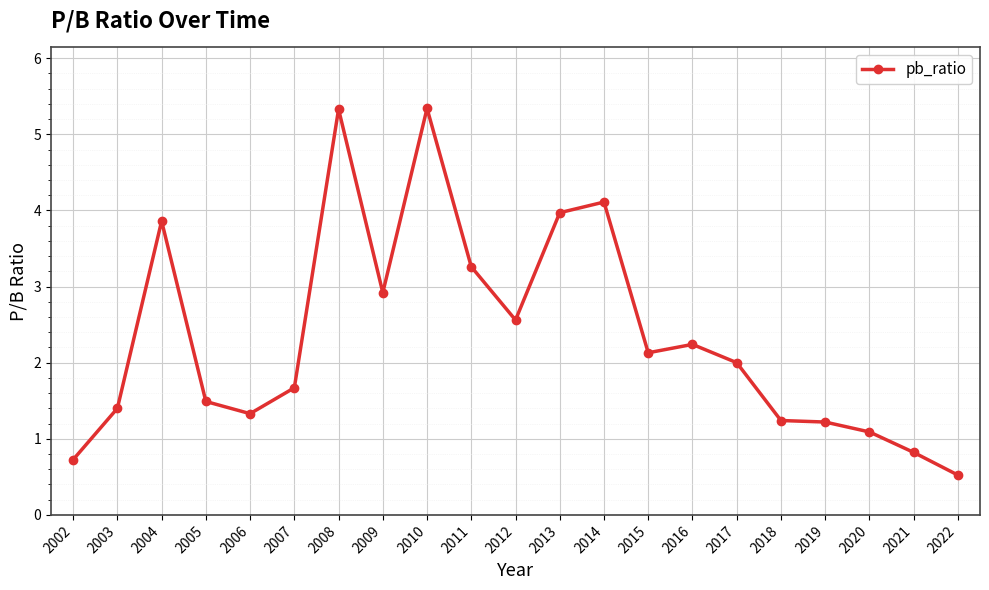

How many series are shown in this chart?

1